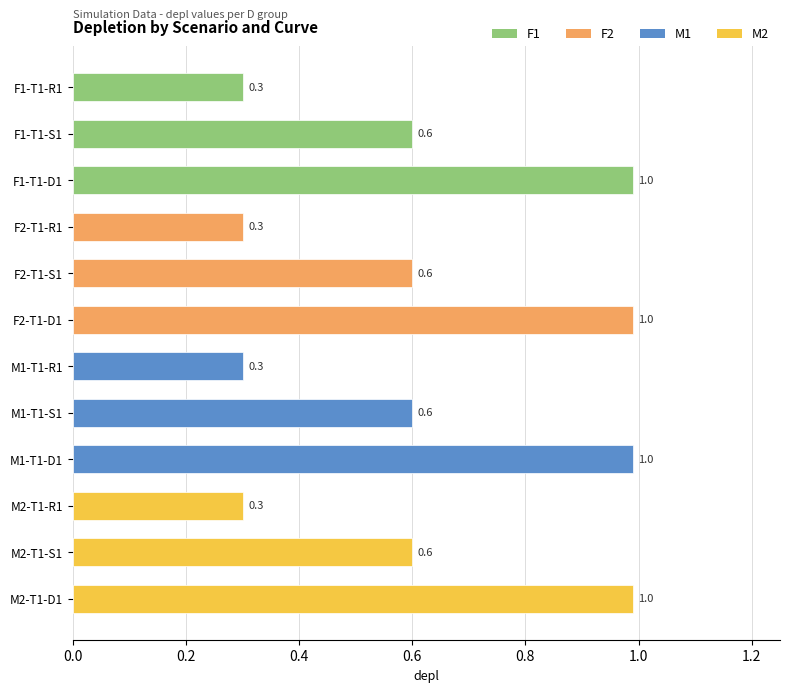

Reading top to bottom, extract all data points from this chart.

0.3	0.6	1.0	0.3	0.6	1.0	0.3	0.6	1.0	0.3	0.6	1.0